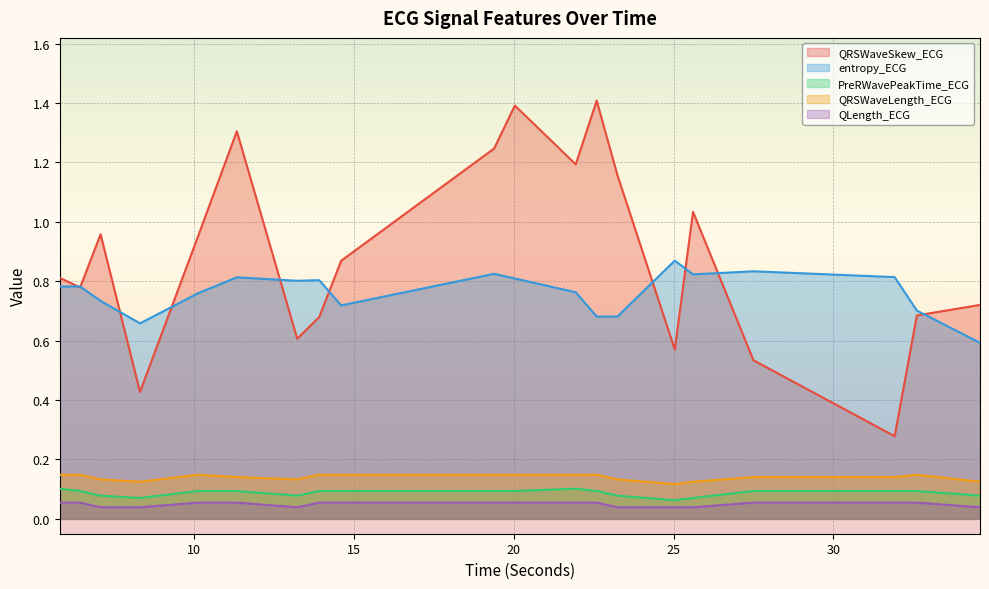

Reading left to right, list all the values displayed in this chart.

QRSWaveSkew_ECG: 0.8	0.8	1.0	0.4	1.0	1.3	0.6	0.7	0.9	1.2	1.4	1.2	1.4	1.2	0.6	1.0	0.5	0.3	0.7	0.7
entropy_ECG: 0.8	0.8	0.7	0.7	0.8	0.8	0.8	0.8	0.7	0.8	0.8	0.8	0.7	0.7	0.9	0.8	0.8	0.8	0.7	0.6
PreRWavePeakTime_ECG: 0.1	0.1	0.1	0.1	0.1	0.1	0.1	0.1	0.1	0.1	0.1	0.1	0.1	0.1	0.1	0.1	0.1	0.1	0.1	0.1
QRSWaveLength_ECG: 0.1	0.1	0.1	0.1	0.1	0.1	0.1	0.1	0.1	0.1	0.1	0.1	0.1	0.1	0.1	0.1	0.1	0.1	0.1	0.1
QLength_ECG: 0.1	0.1	0.0	0.0	0.1	0.1	0.0	0.1	0.1	0.1	0.1	0.1	0.1	0.0	0.0	0.0	0.1	0.1	0.1	0.0